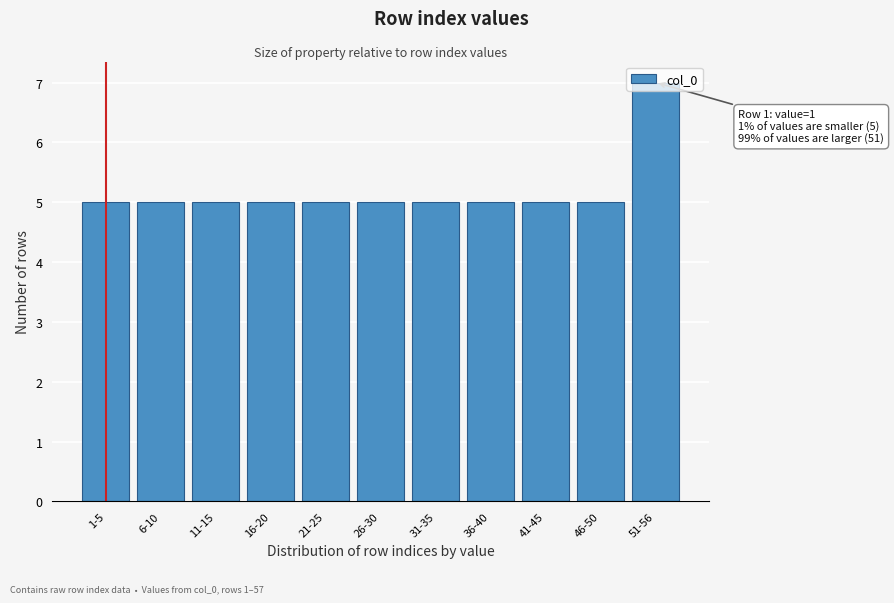

Approximately how many times larger is the value at 11-15 compared to 1-5?

1.0